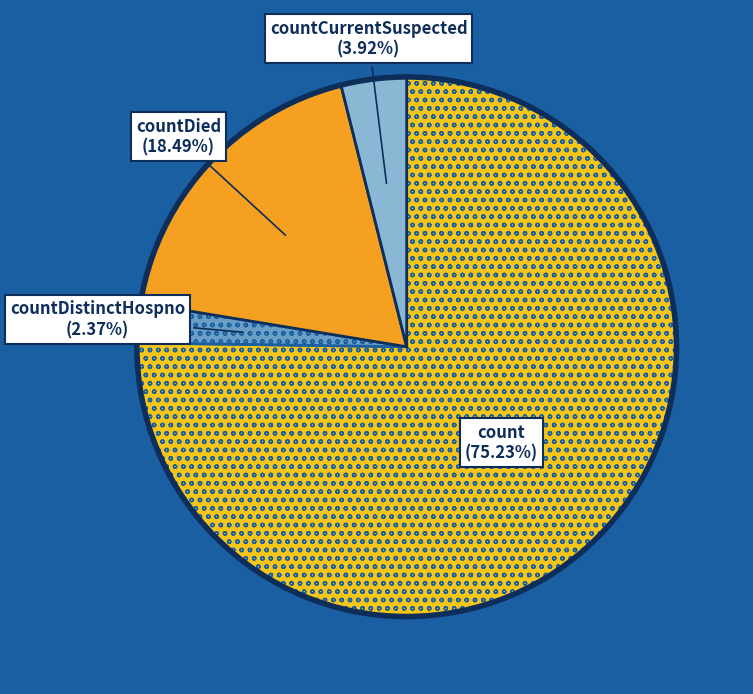

How many slices are in this pie chart?

4